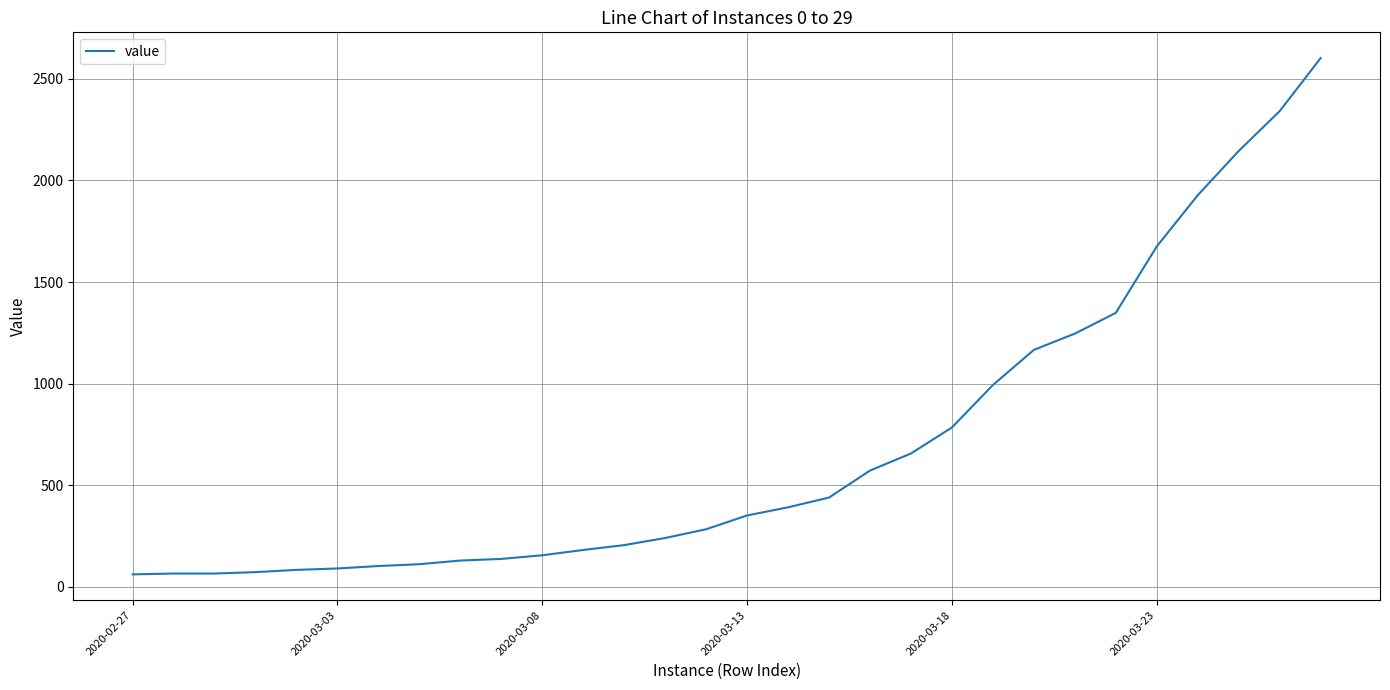

What is the minimum value shown in the chart?

61